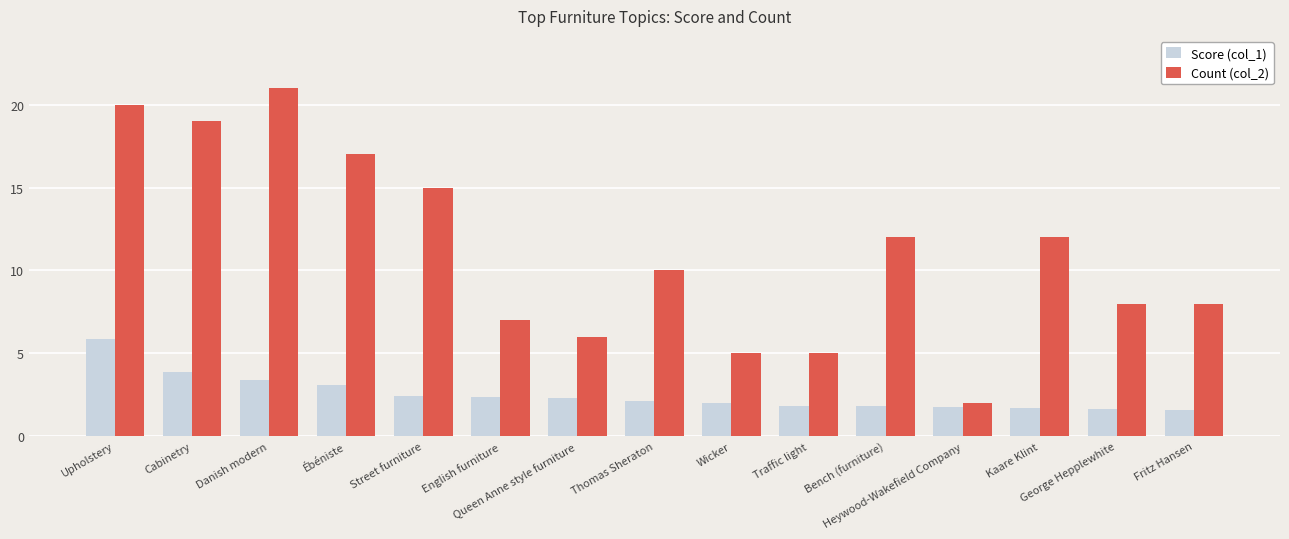

What is the sum of the Score (col_1) values at Cabinetry and Heywood-Wakefield Company?

5.6